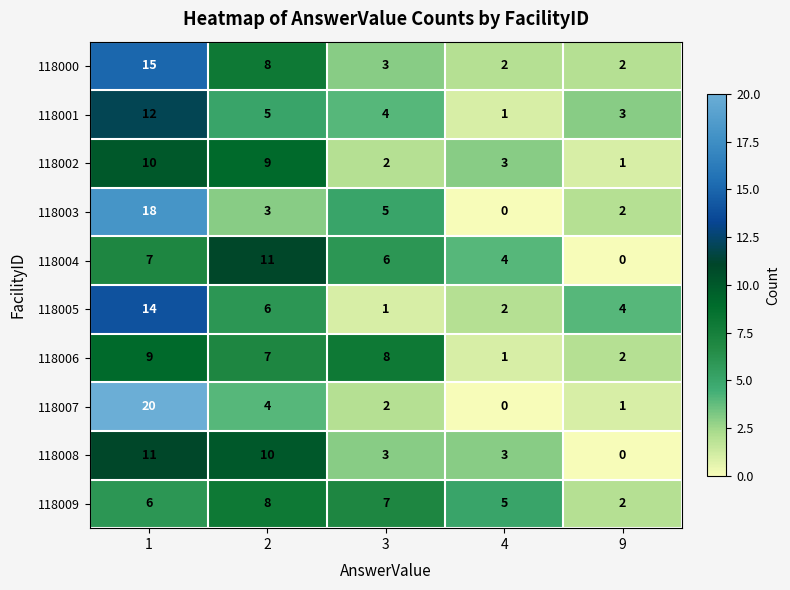

Count the 118006 values in the range 2 to 8.

3